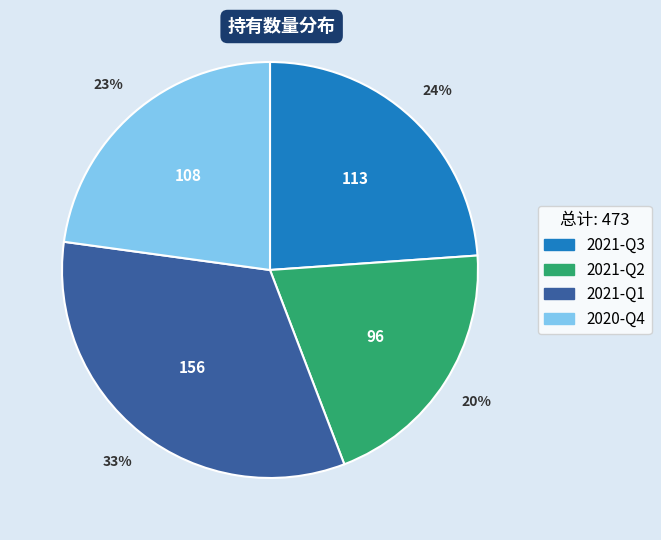

To the nearest percent, what is the difference between the largest and smallest slice percentages?

13%